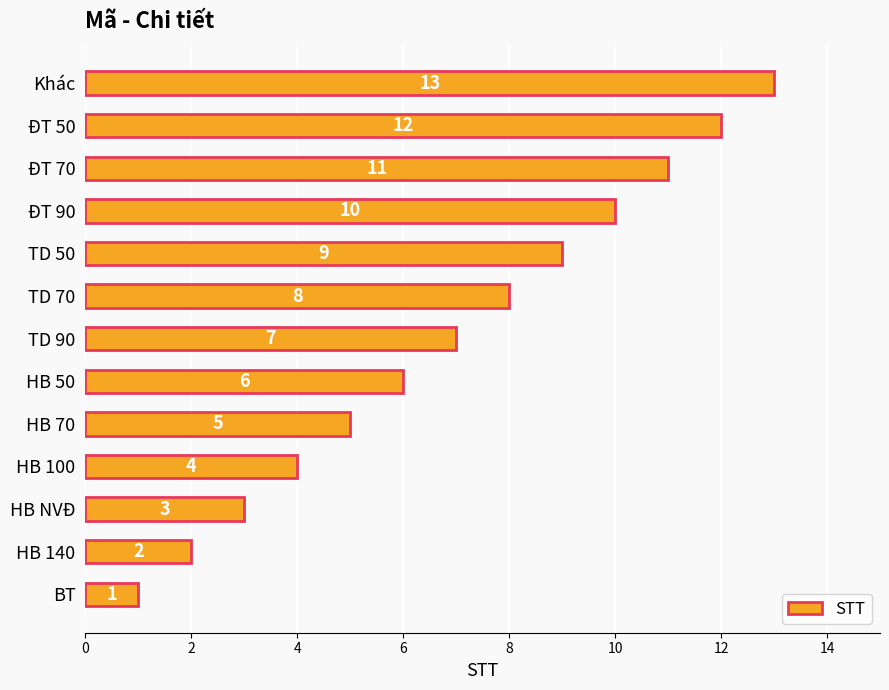

What is the smallest value displayed?

1